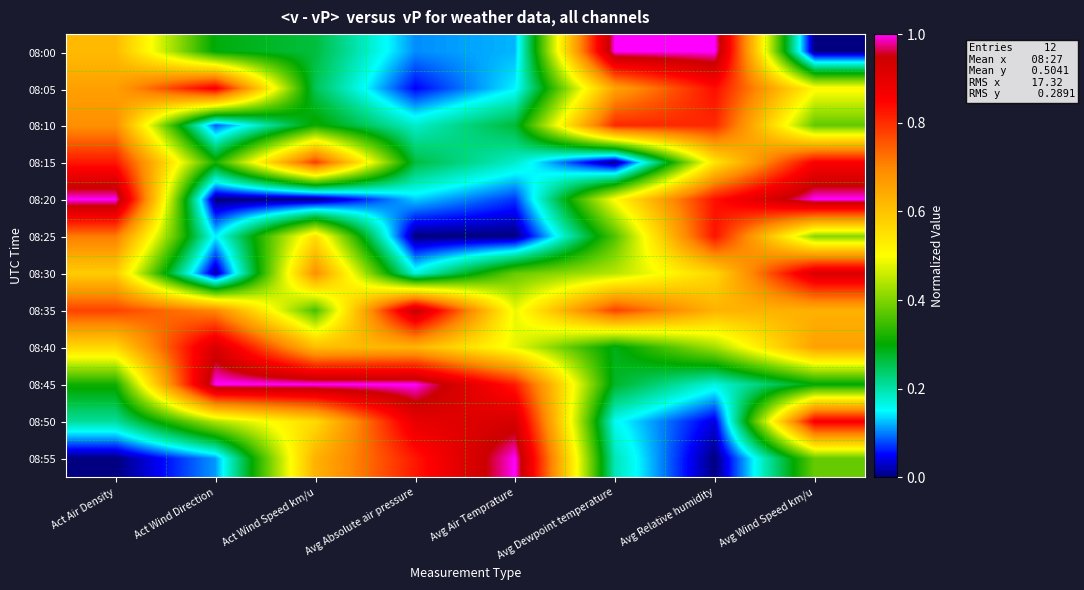

Which has a higher value, Act Air Density or Act Wind Direction?

Act Air Density